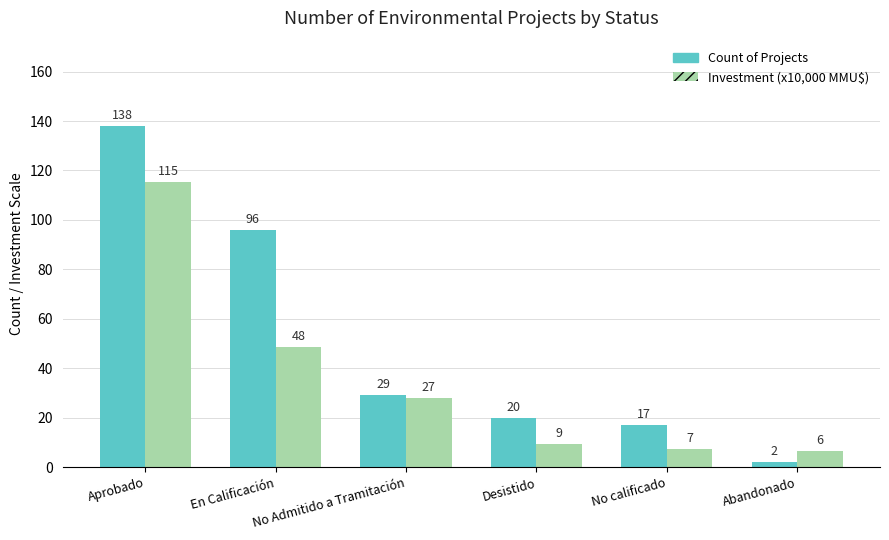

The value of Investment (x10,000 MMU$) at Aprobado is 115.4. True or false?

True